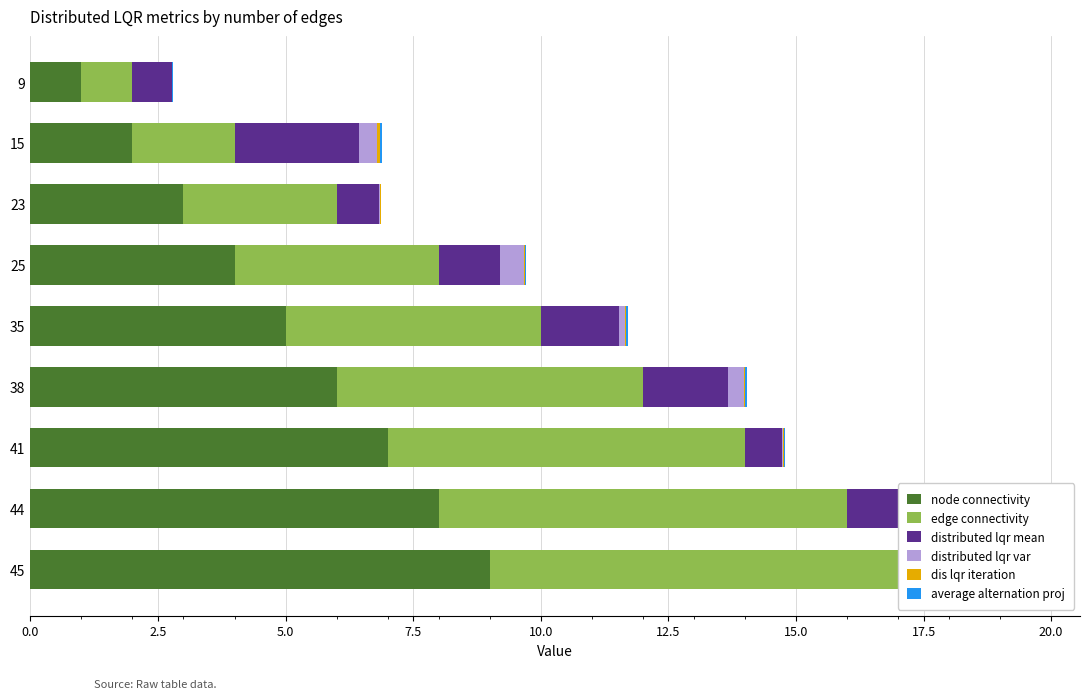

Are the bars horizontal?

Yes